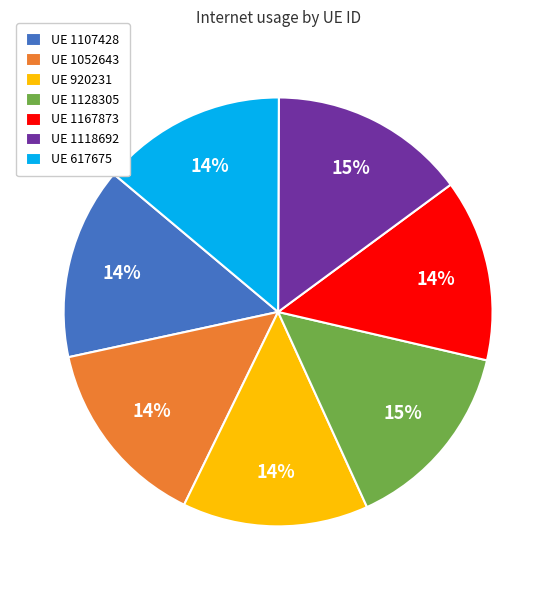

Do UE 1128305 and UE 617675 together represent more than half of the pie?

No